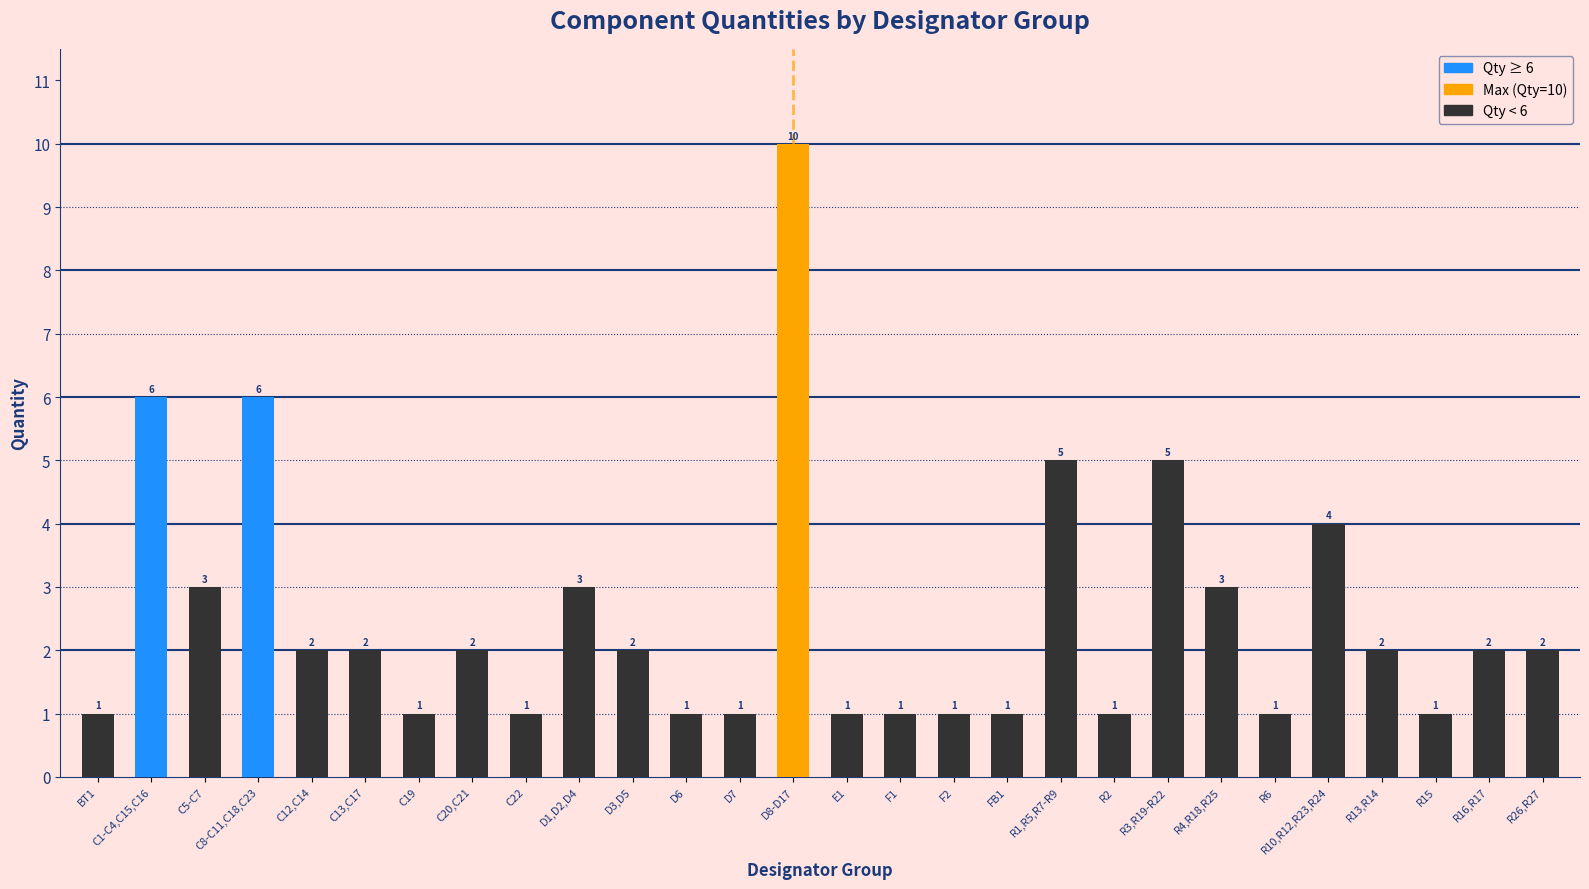

What is the value of the 21st bar from the left?

5